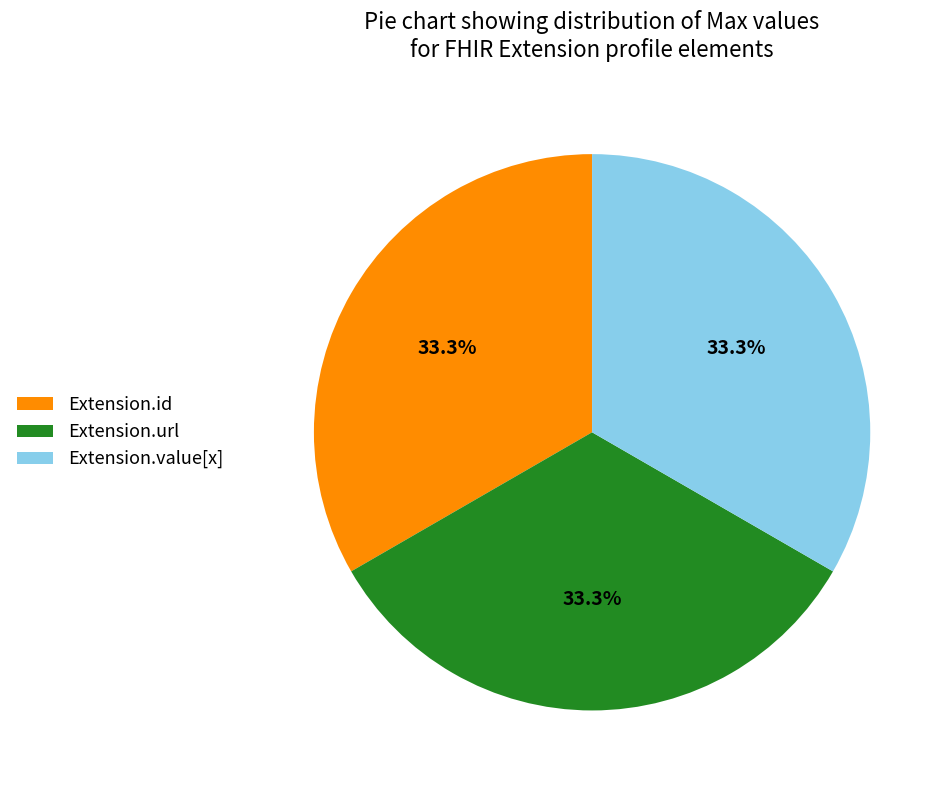

What percentage is NOT represented by Extension.id?

66.7%